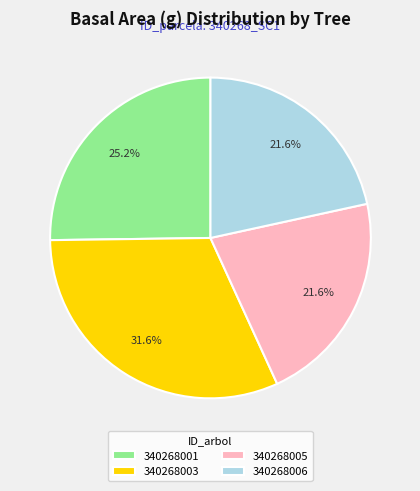

What is the total percentage of 340268001 and 340268005?

46.8%